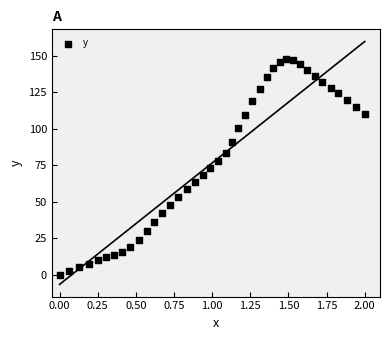

What is the range of Y values (max minus min)?

148.0